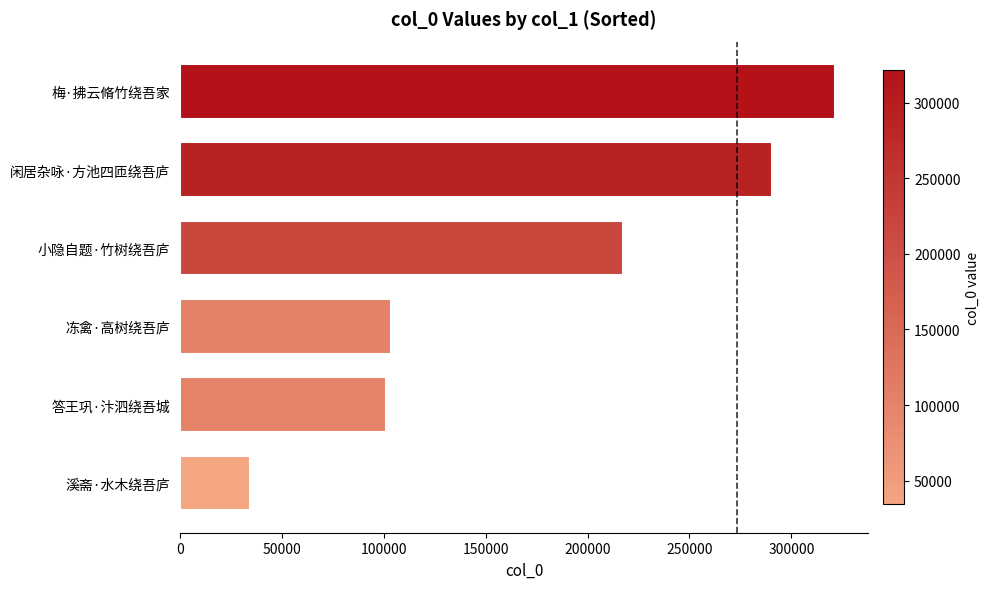

Does the chart contain any negative values?

No